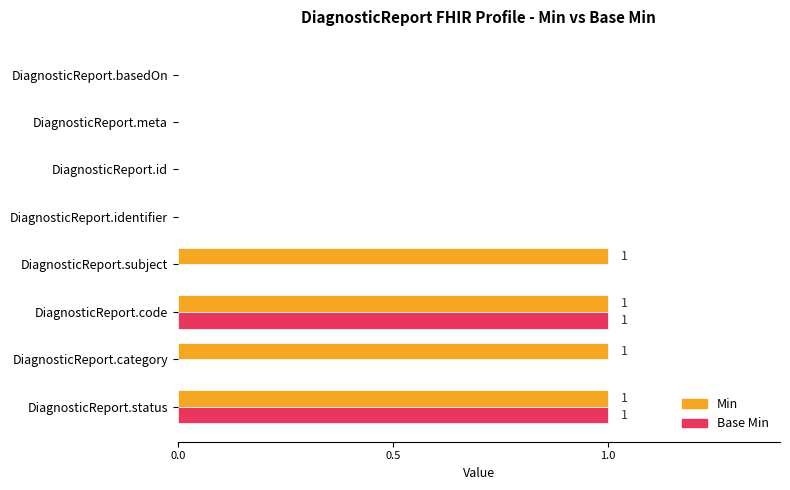

How many Base Min values are between 0 and 1?

8